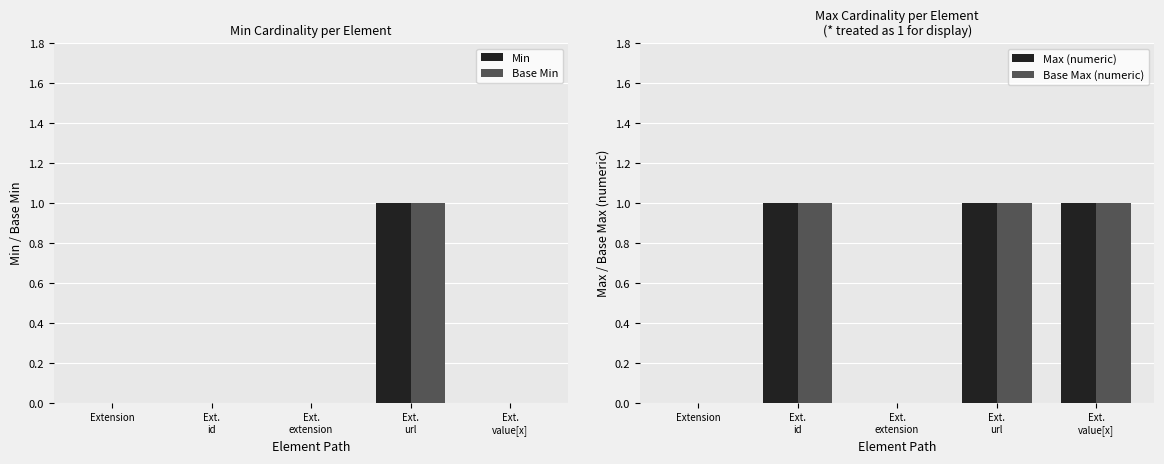

The Min series shows -1 at Ext.
extension. True or false?

False